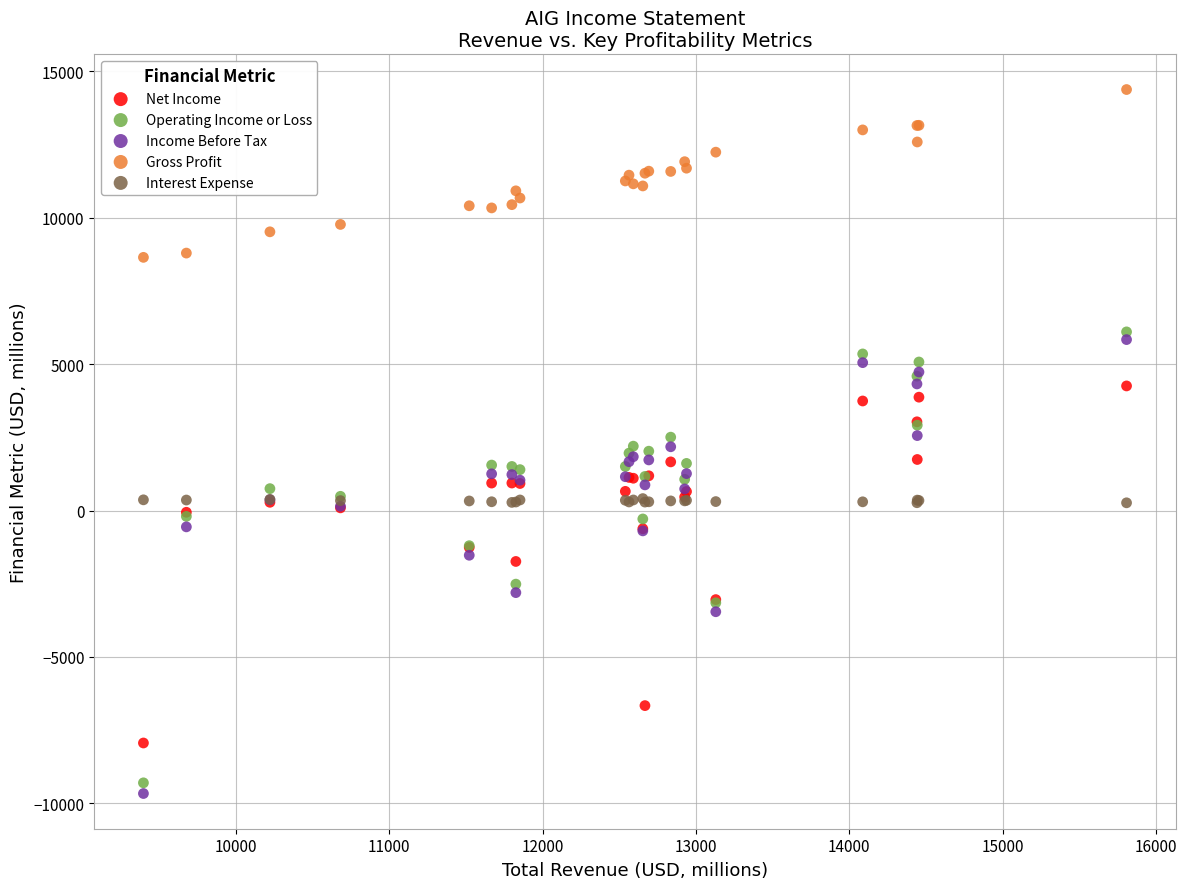

Which series has the widest spread of Y values?

Income Before Tax